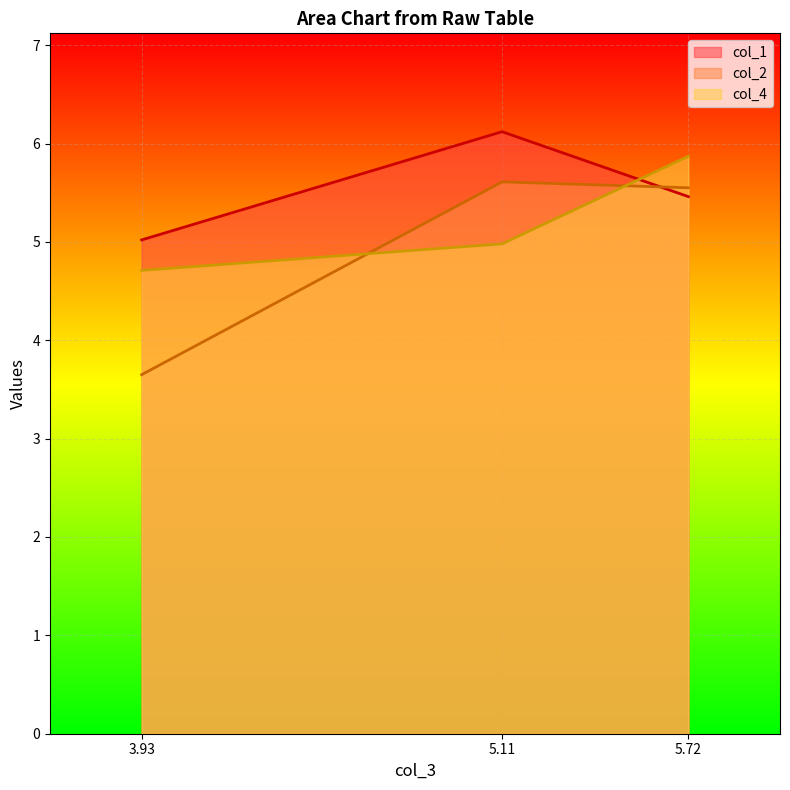

List the series in order of their overall mean, lowest first.

col_2, col_4, col_1